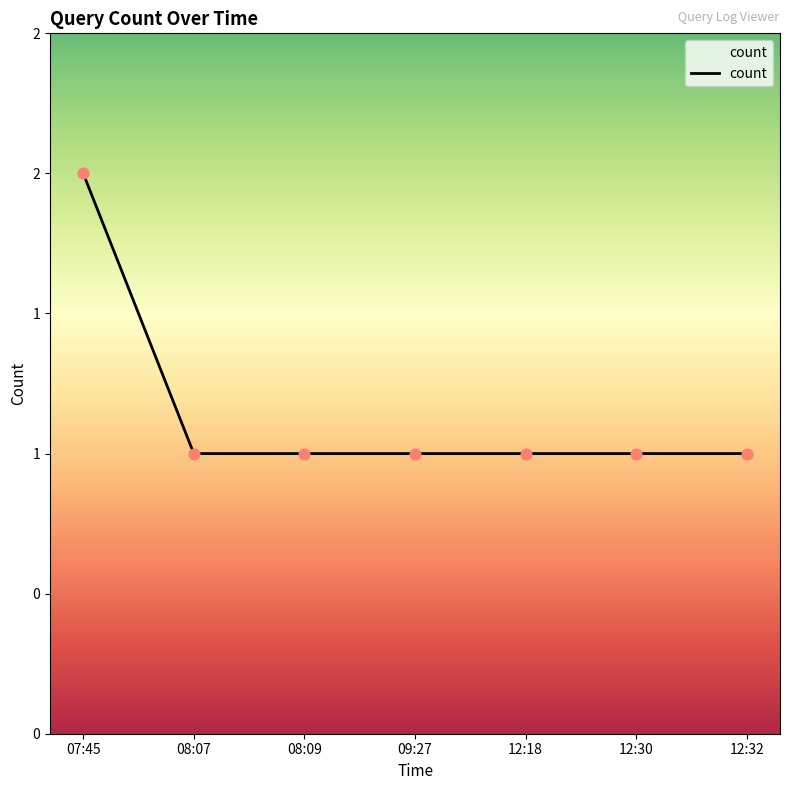

Does the chart have visible grid lines?

No